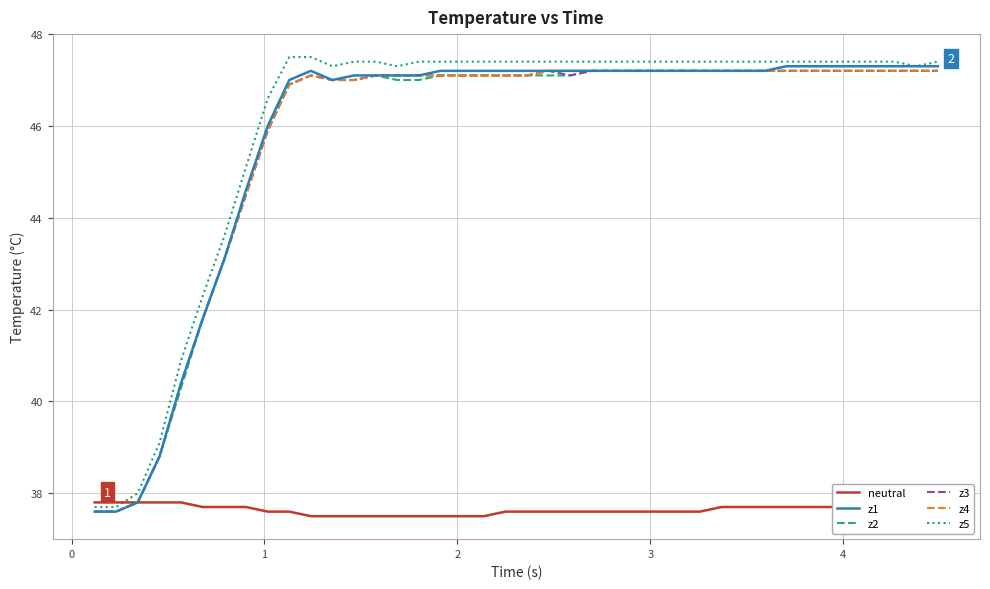

What is the lowest value of the z3 series?

37.6